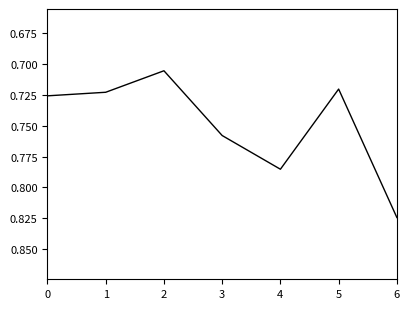

What is the difference between the second highest and second lowest values?

0.1